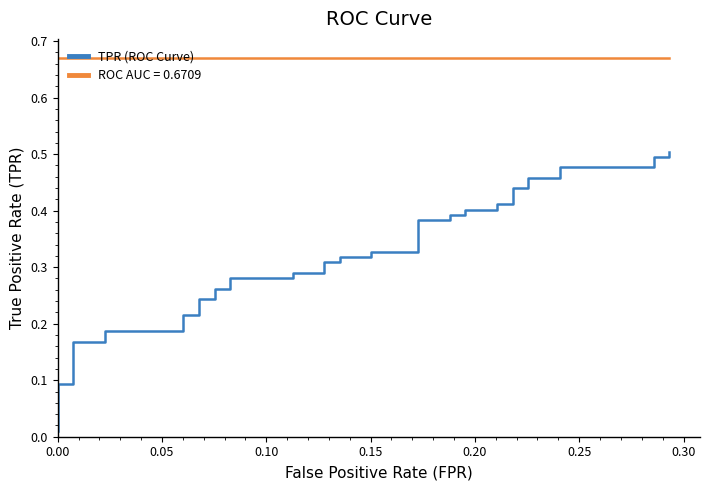

Reading left to right, list all the values displayed in this chart.

0.0	0.1	0.1	0.2	0.2	0.2	0.2	0.2	0.2	0.2	0.2	0.3	0.3	0.3	0.3	0.3	0.3	0.3	0.3	0.3	0.3	0.3	0.3	0.4	0.4	0.4	0.4	0.4	0.4	0.4	0.4	0.4	0.4	0.5	0.5	0.5	0.5	0.5	0.5	0.5